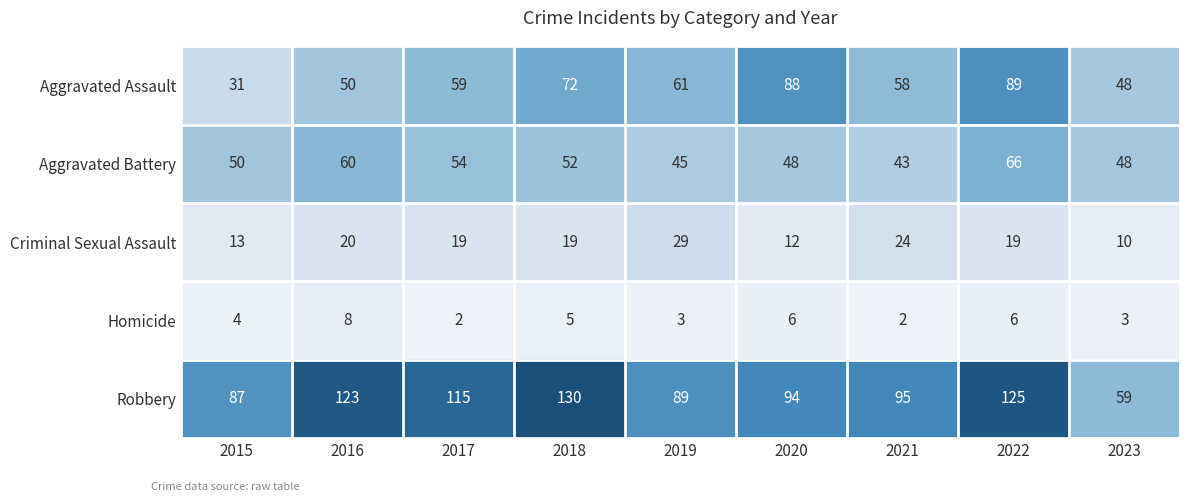

What is the difference between the Aggravated Assault values at 2018 and 2017?

13